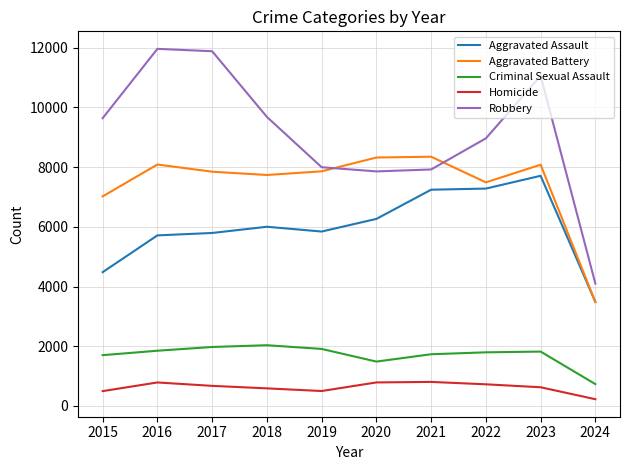

True or false: Aggravated Assault and Robbery intersect in this chart.

False